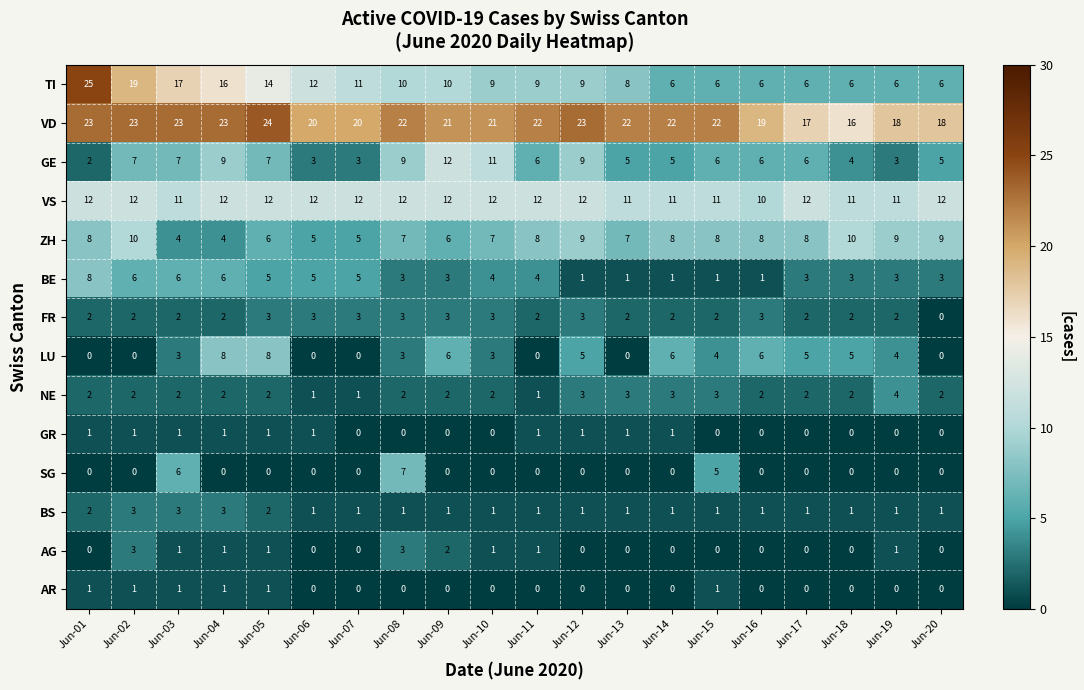

How many data points does each series have?

20